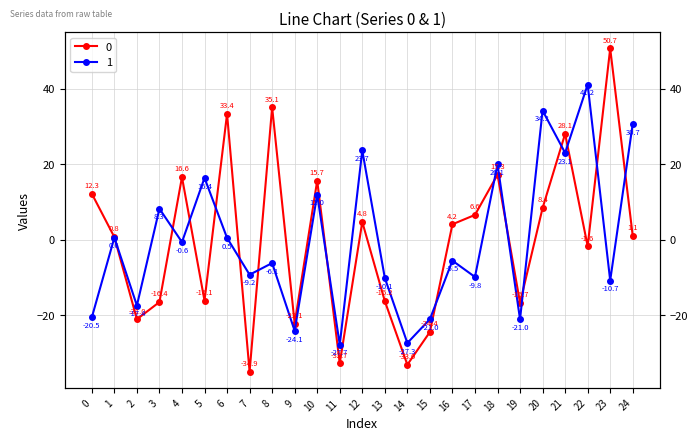

How many lines are shown in the chart?

2